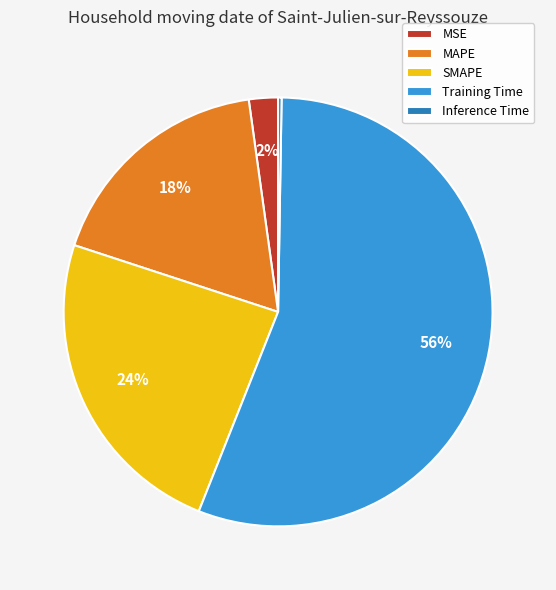

What is the majority slice?

Training Time